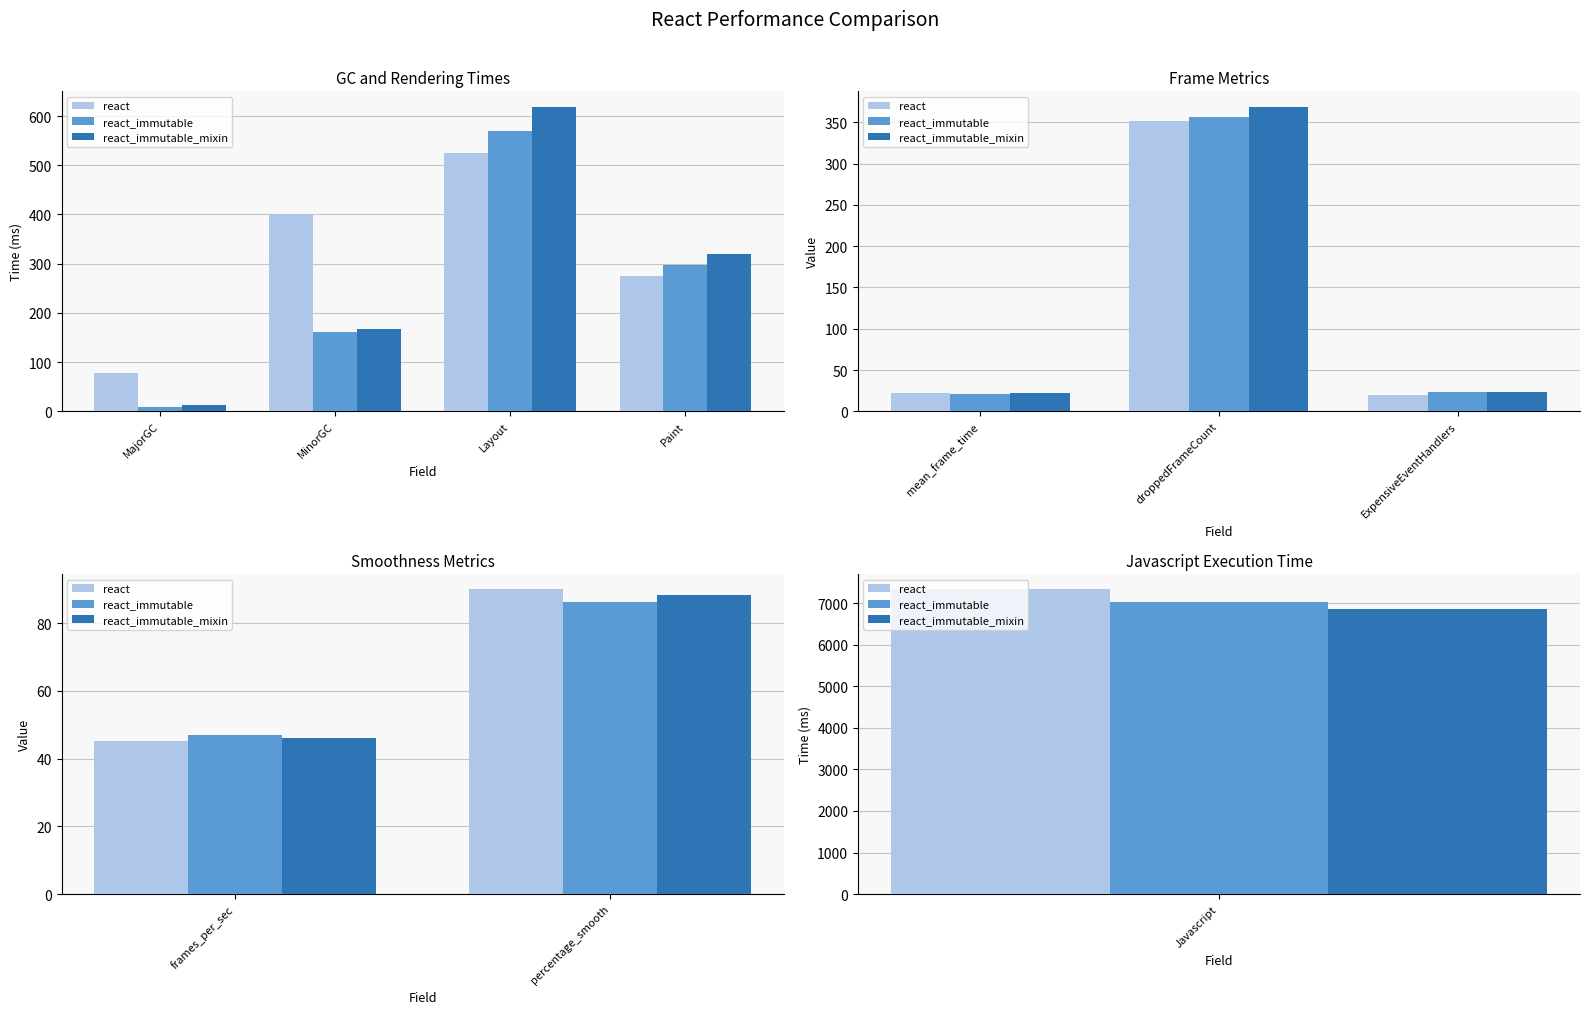

What is the label of the 1st bar from the left?

frames_per_sec